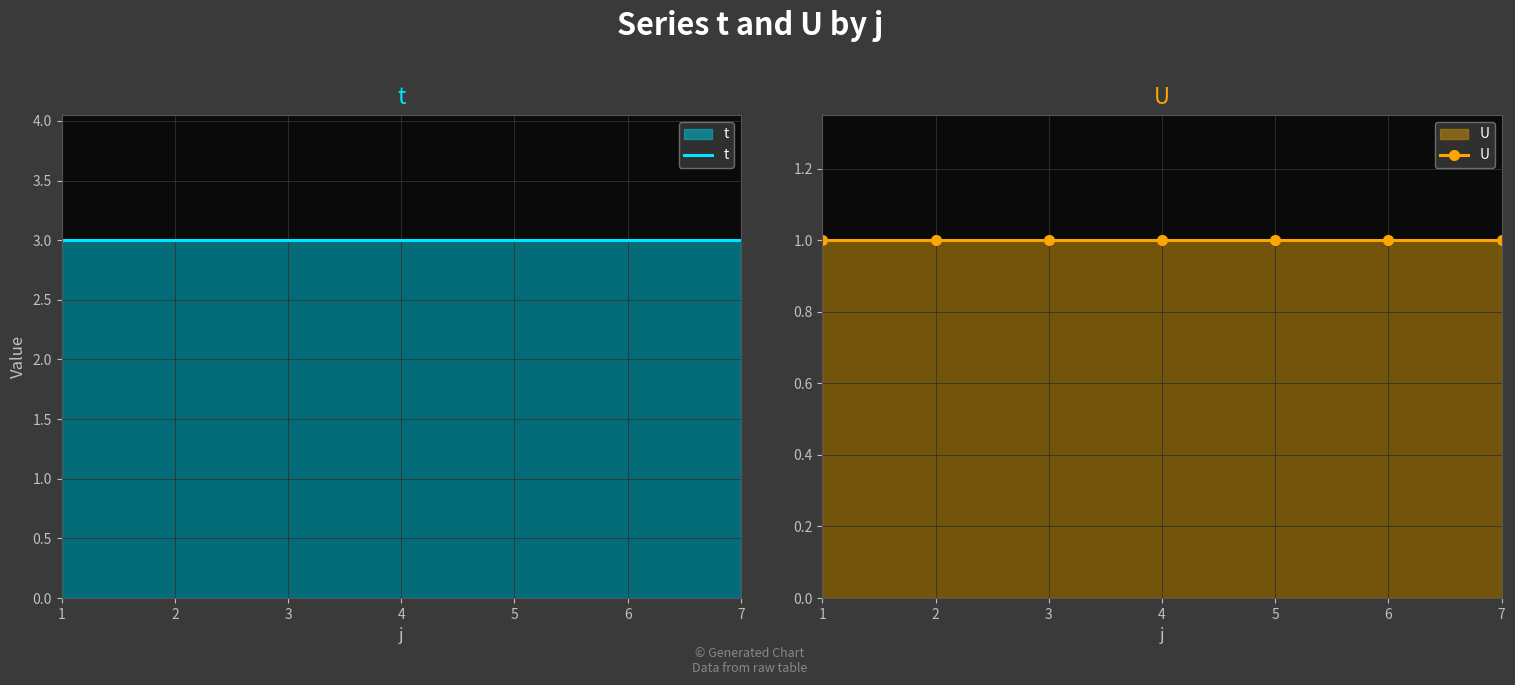

Which series changed the most between 5 and 7?

t